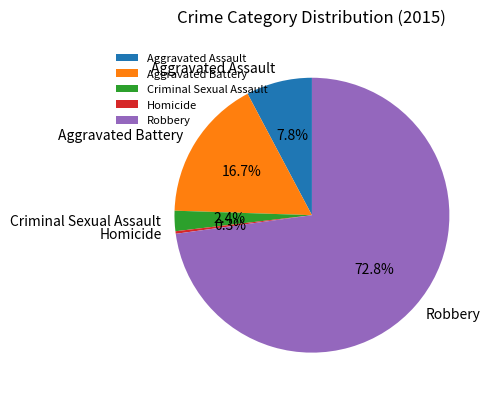

Which slice is the smallest?

Homicide